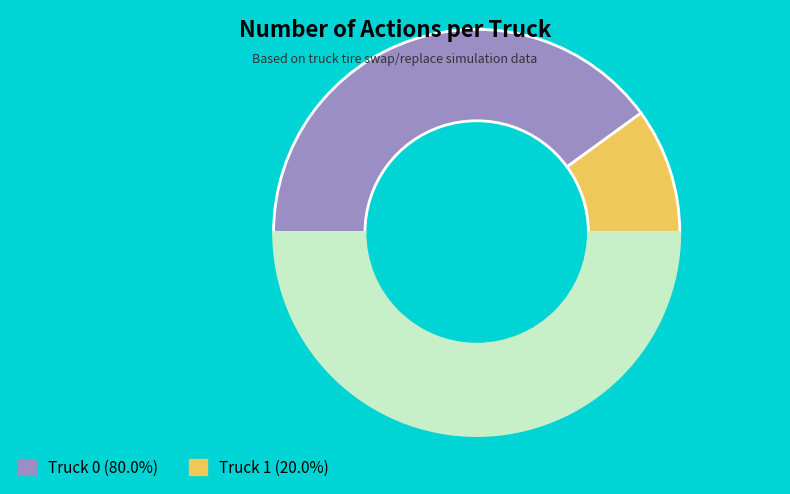

How many segments does this pie chart have?

3